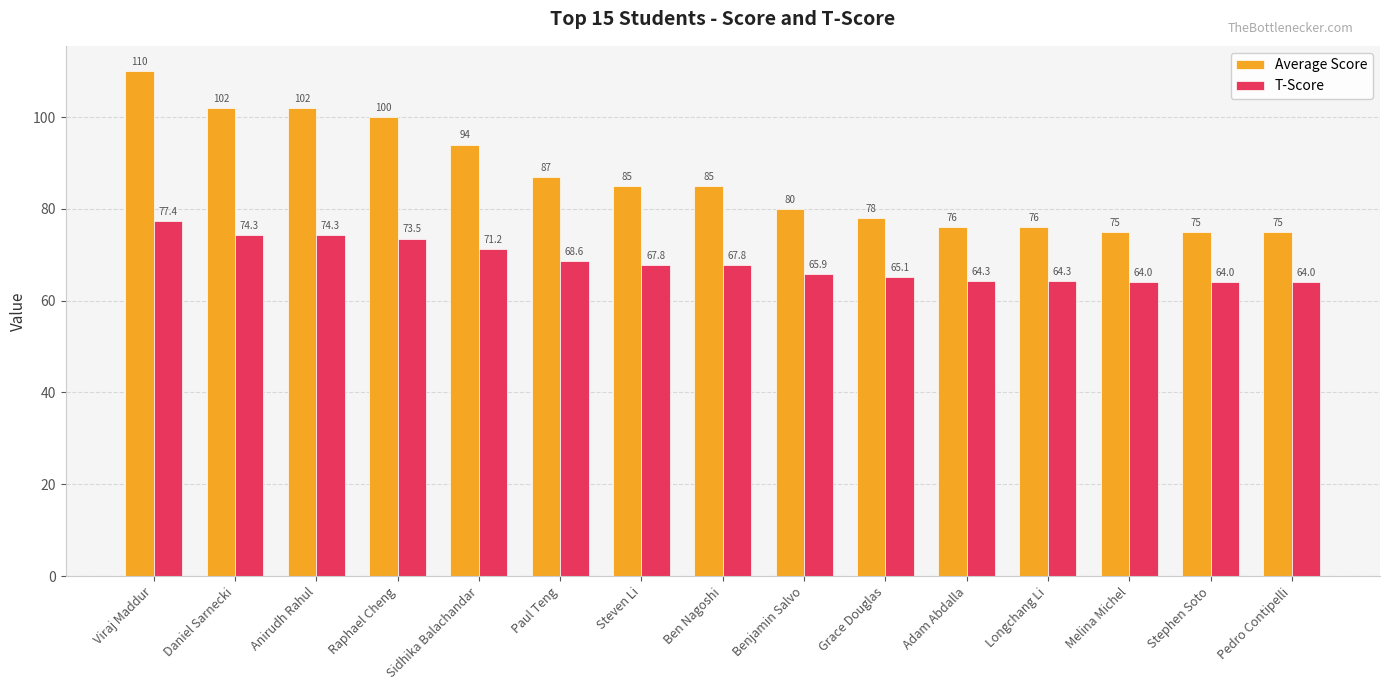

At which label does Average Score first exceed 85?

Viraj Maddur